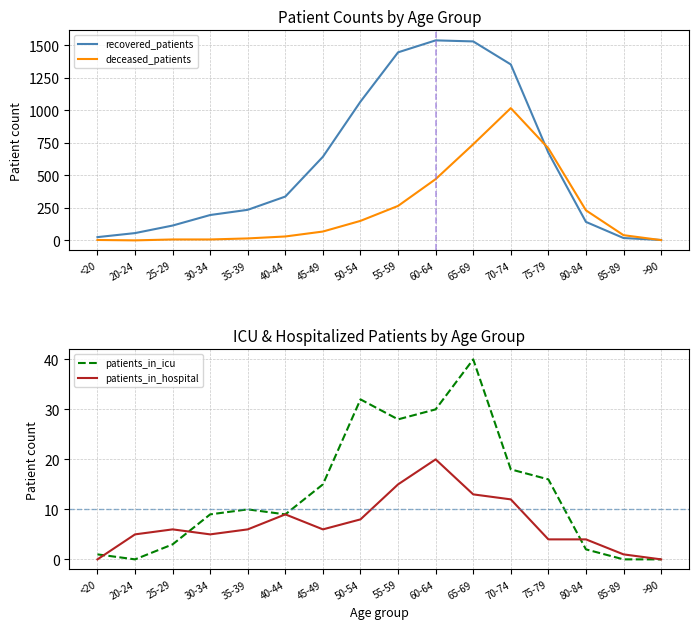

What position from the left is >90?

16